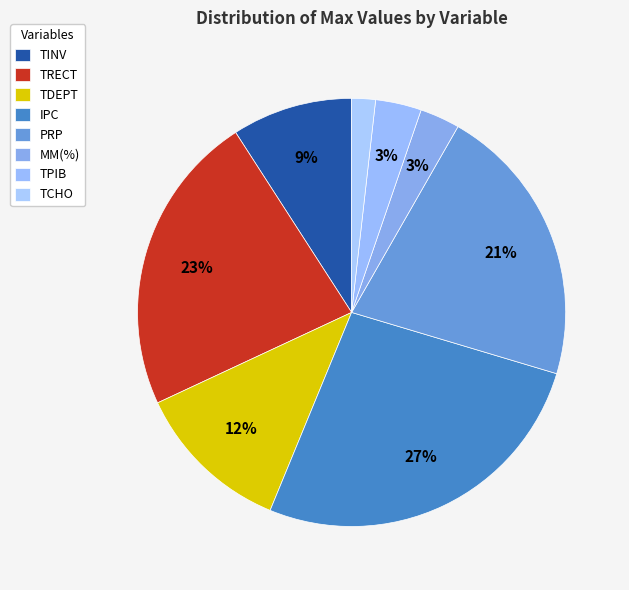

Count the number of slices in the pie.

8